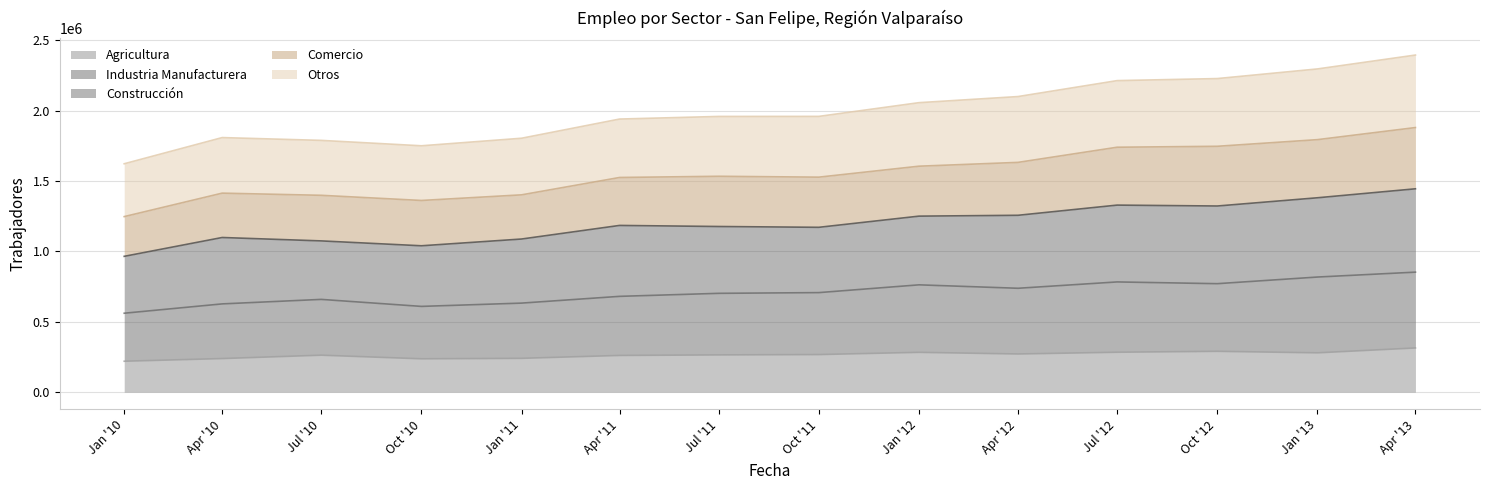

What is the total value across all series at Apr '10?

1808322